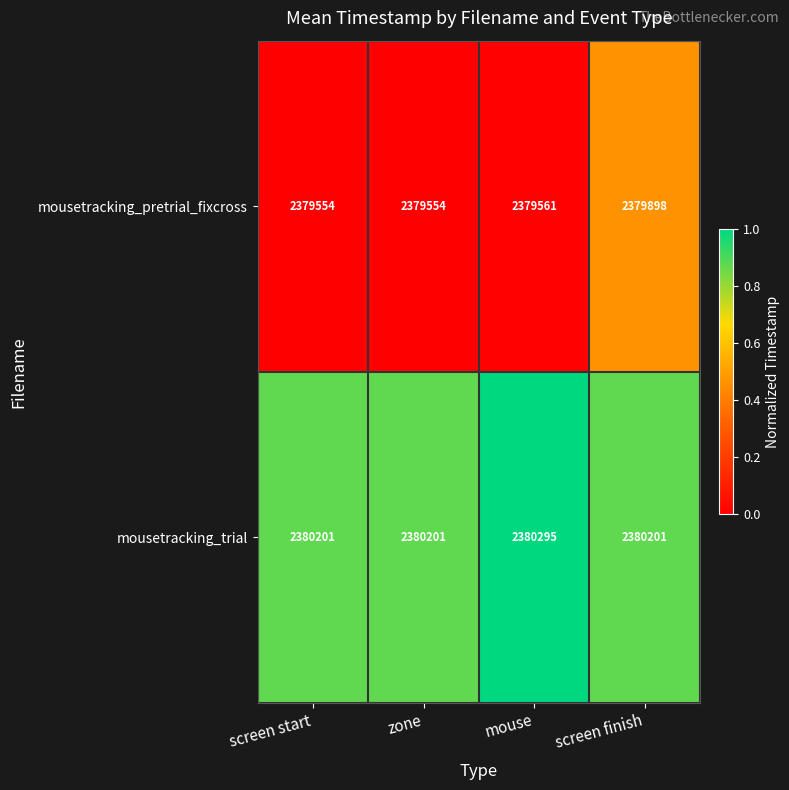

What is the sum of all mousetracking_trial values?

9520898